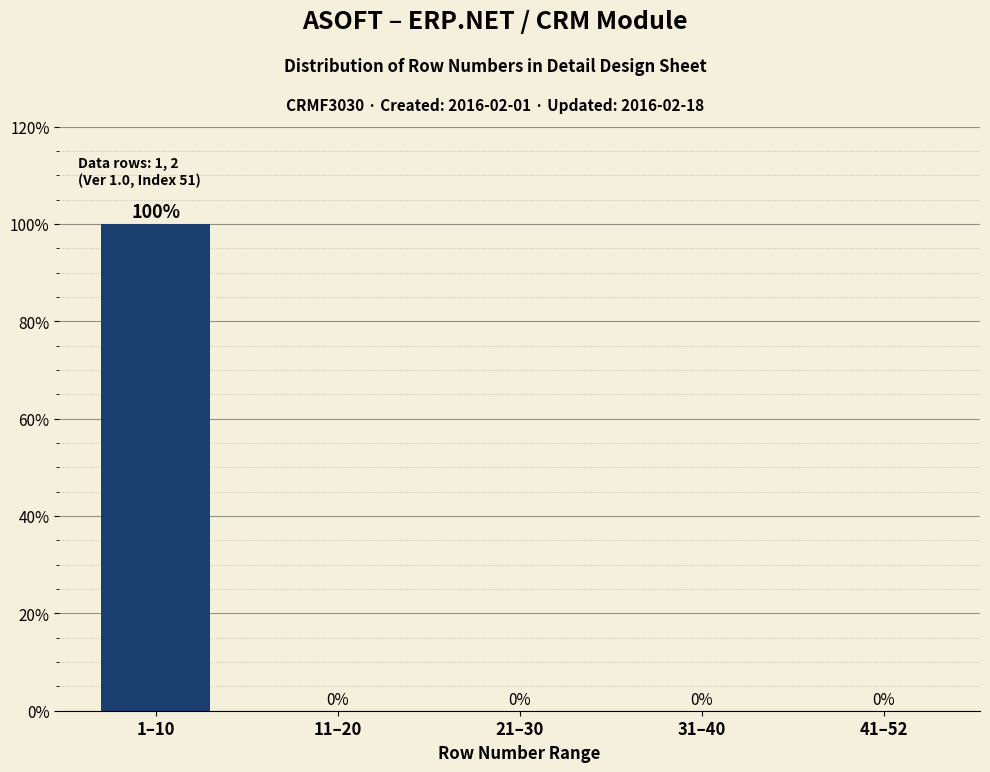

Reading right to left, list all the values displayed in this chart.

41–52=0	31–40=0	21–30=0	11–20=0	1–10=100